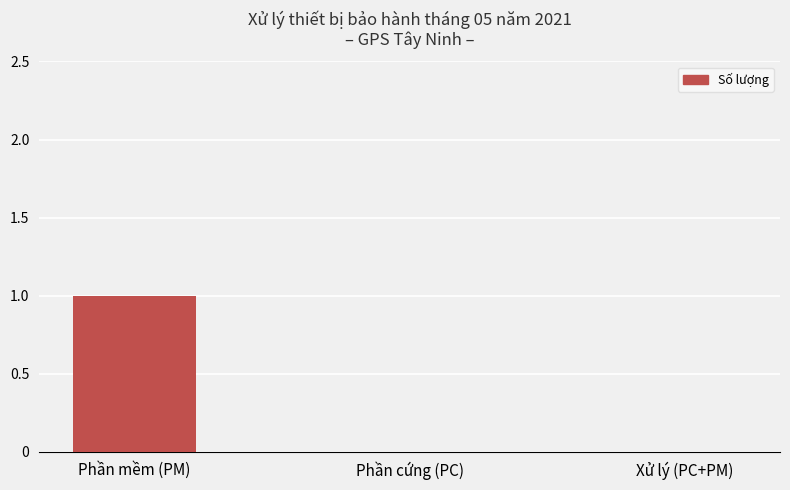

At which category does the chart reach its peak across all series?

Phần mềm (PM)